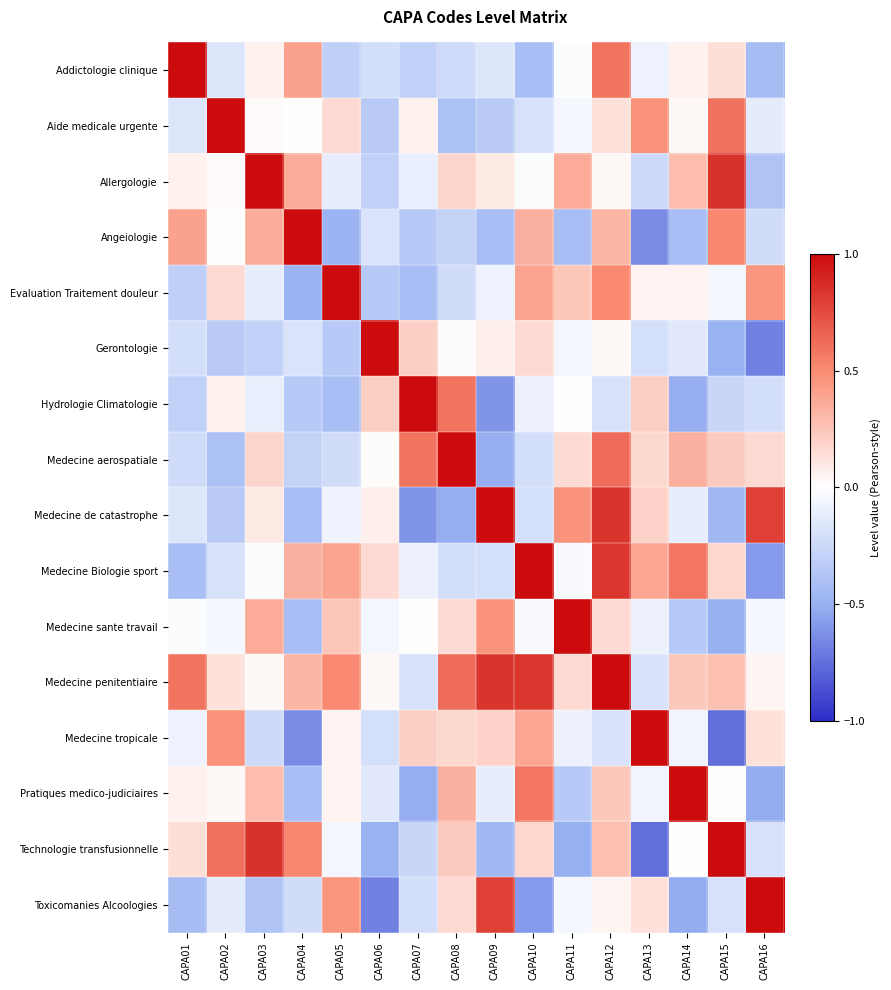

How many data points does each series have?

16